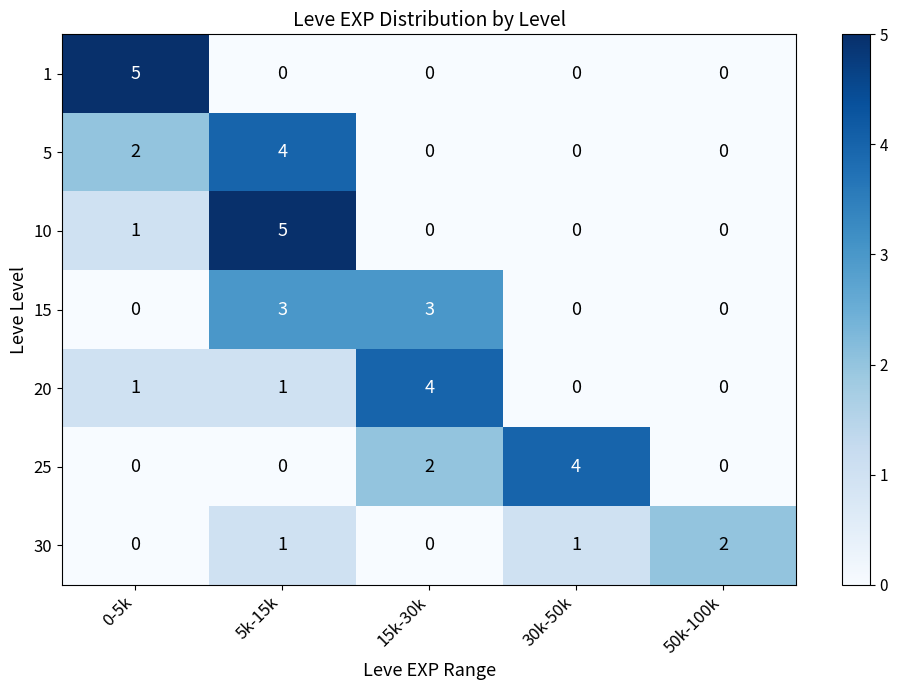

Is the value of 15 at 30k-50k greater than the value of 10 at 0-5k?

No